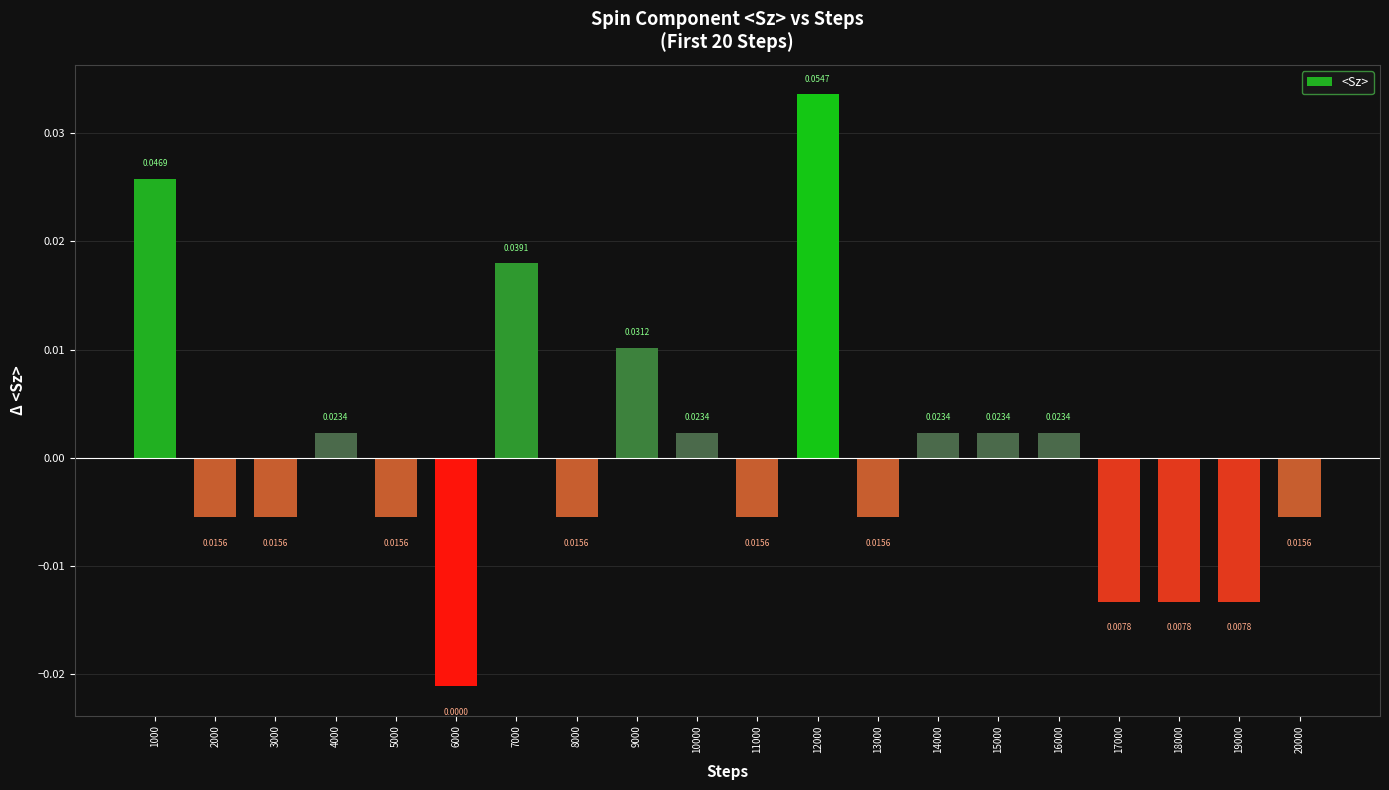

Where is the data nearest to the value 0?

4000